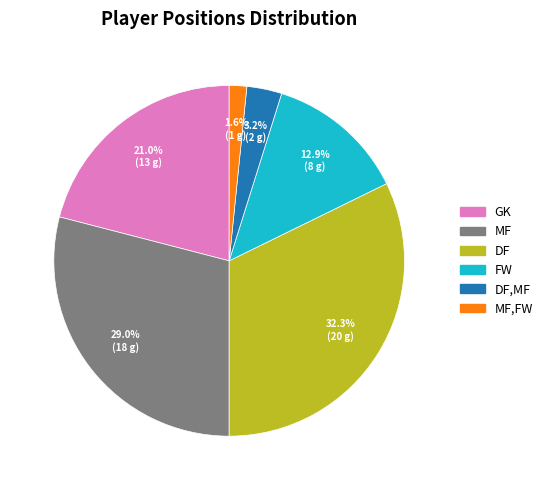

To the nearest percent, what is the average slice percentage?

17%